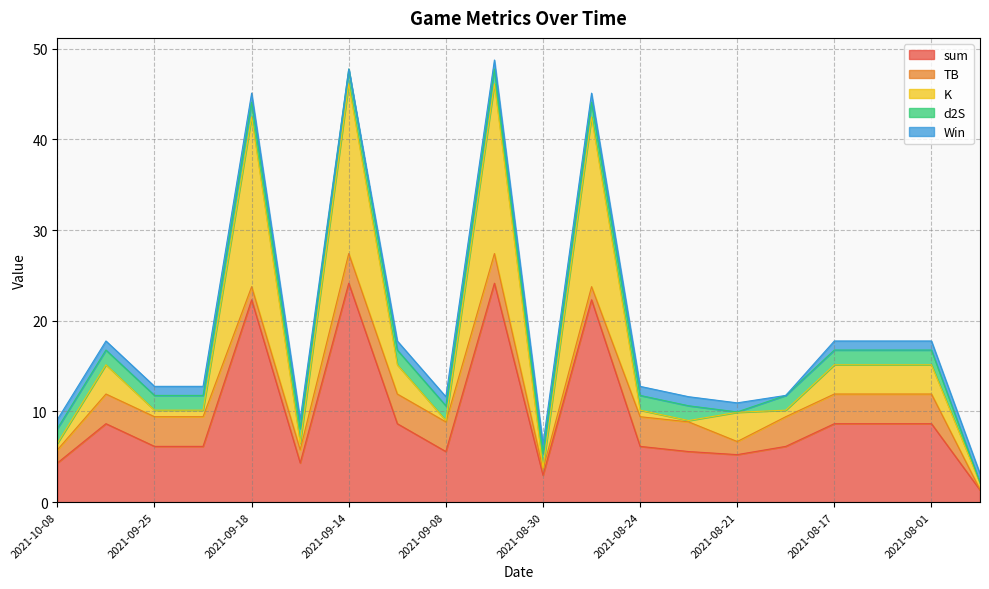

What is the difference between the K values at 2021-09-24 and 2021-08-21?

2.5